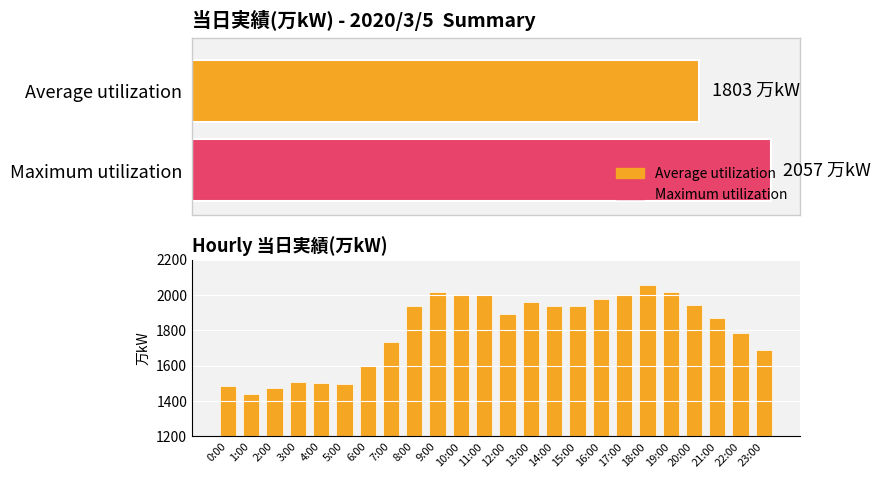

Which label corresponds to the largest value in the chart?

18:00